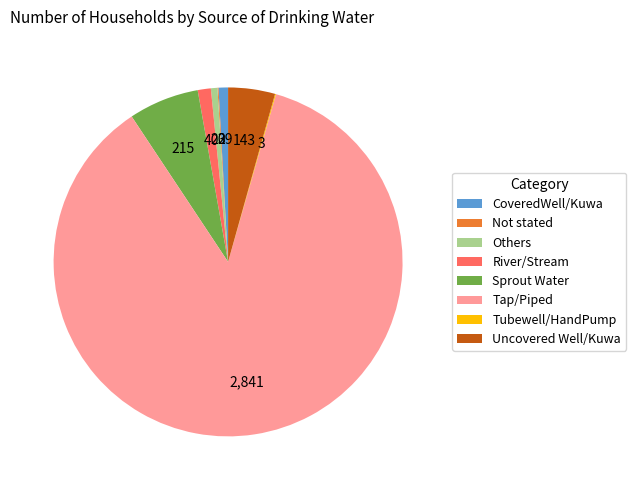

Is Tap/Piped the majority of the pie?

Yes